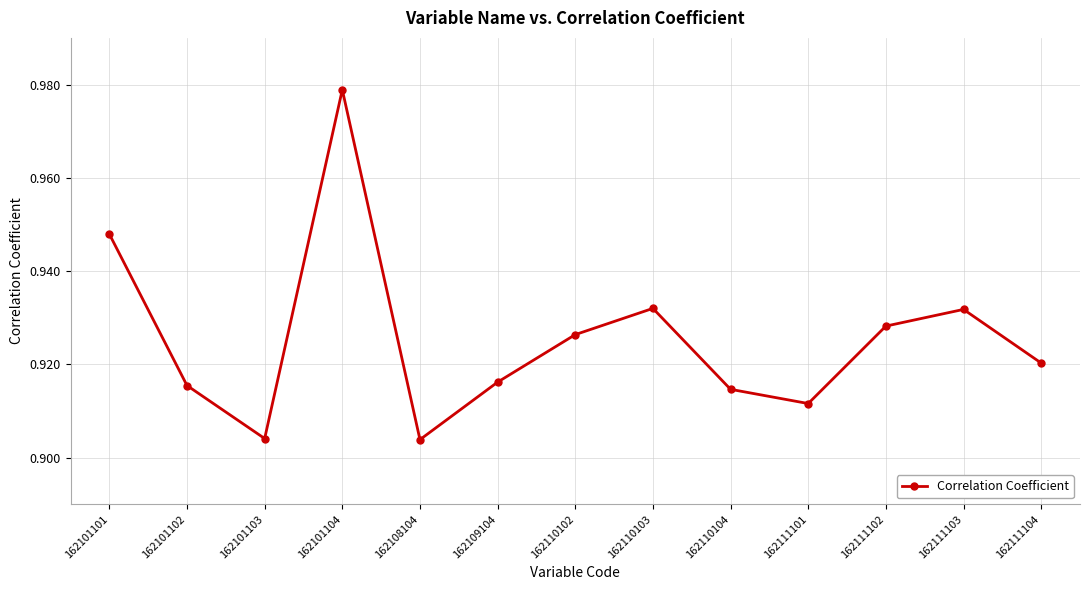

Does the chart have visible grid lines?

Yes